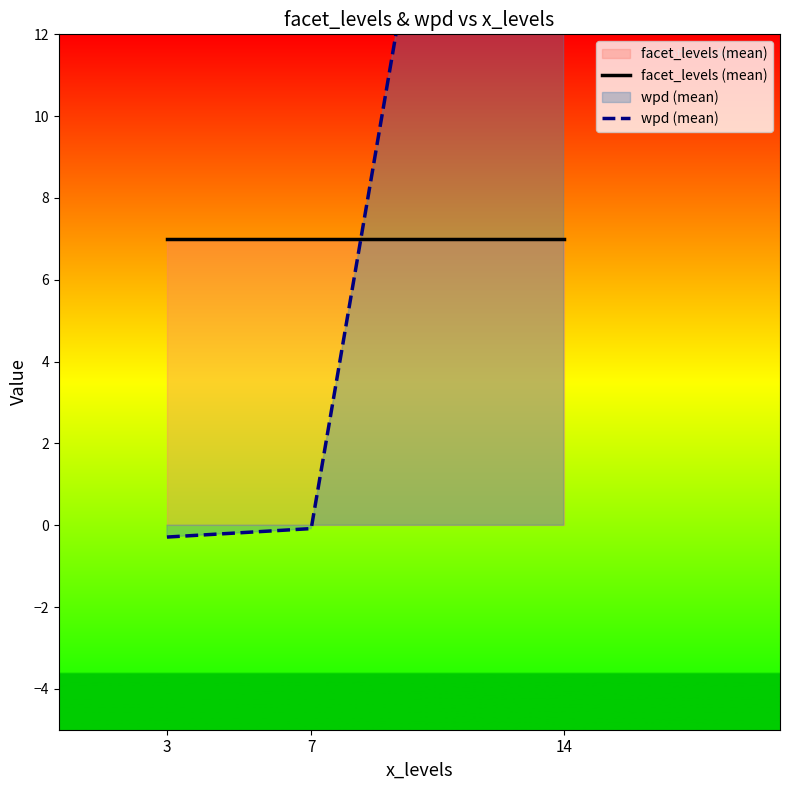

What is the approximate value of facet_levels (mean) at 7?

7.0